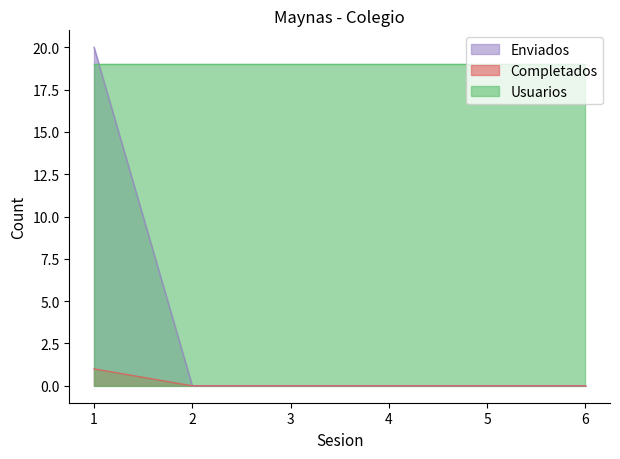

What is the difference between the Enviados values at 1 and 6?

20